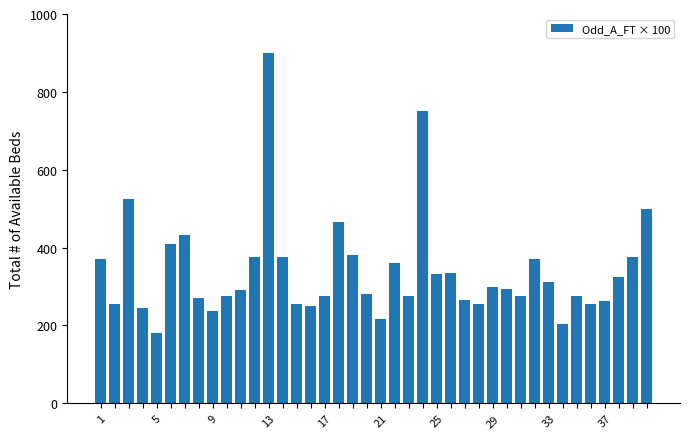

What is the value of the 22nd bar from the left?

361.0